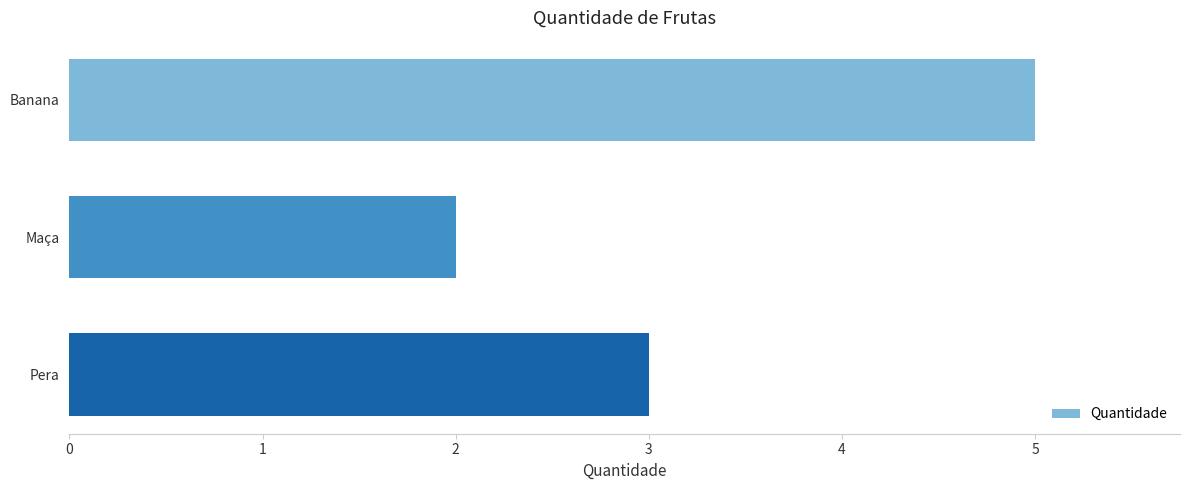

Does the chart contain stacked bars?

No